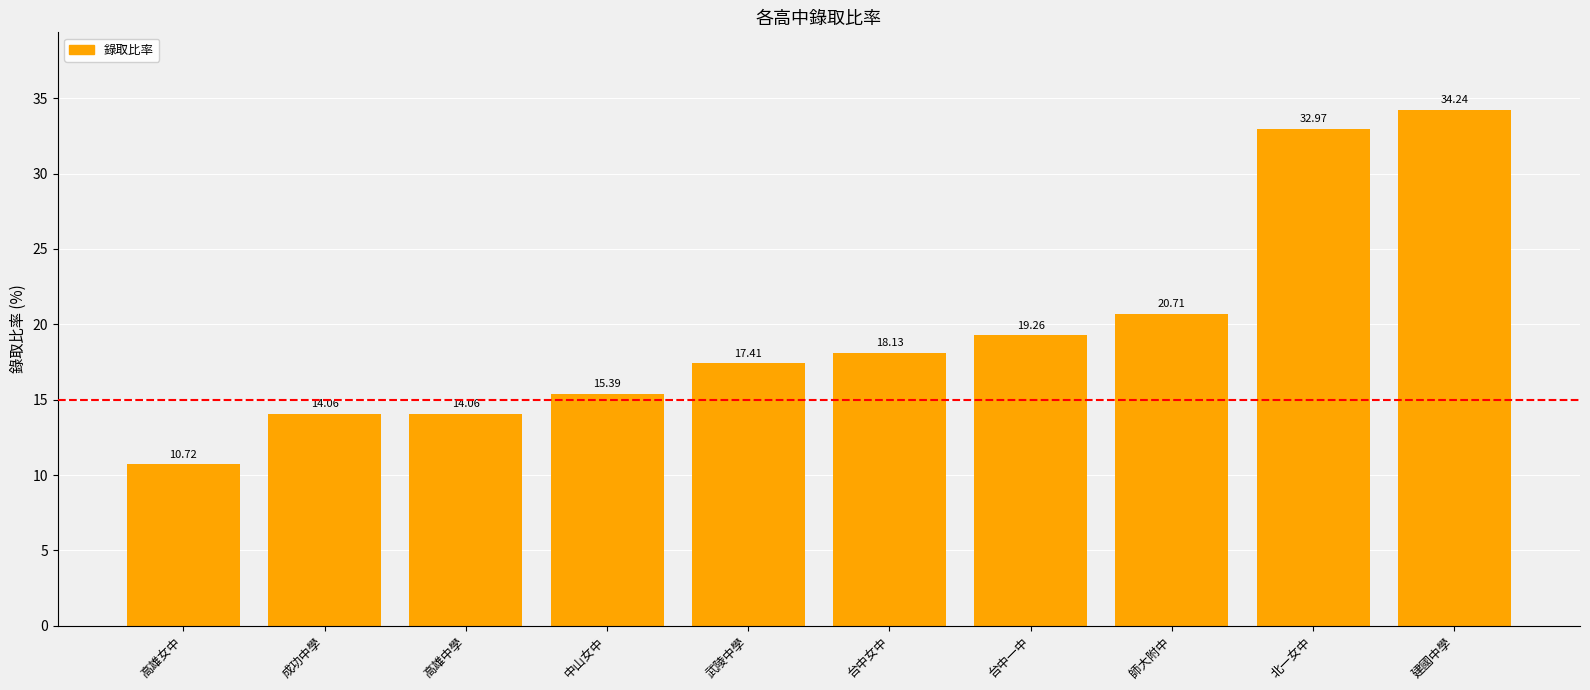

What is the change in value from 高雄中學 to 北一女中?

+18.9